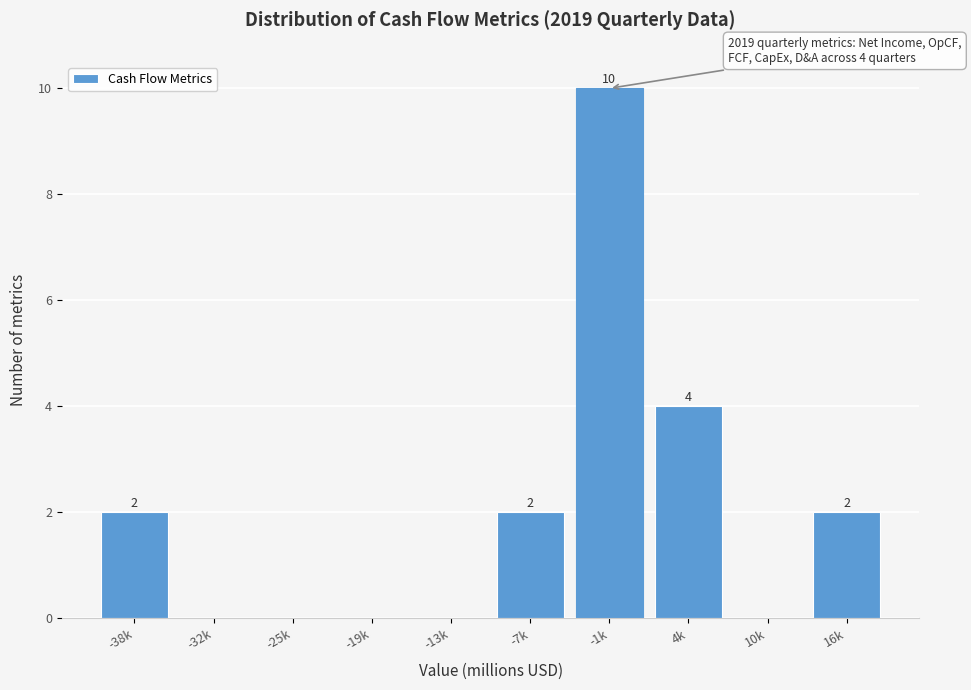

Reading left to right, extract all data points from this chart.

-38k=2	-32k=0	-25k=0	-19k=0	-13k=0	-7k=2	-1k=10	4k=4	10k=0	16k=2